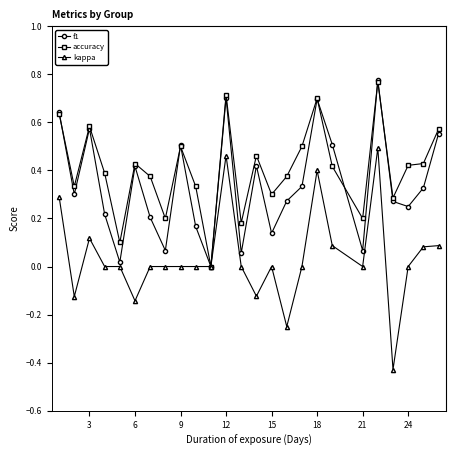

What are all the series names shown in the legend?

f1, accuracy, kappa